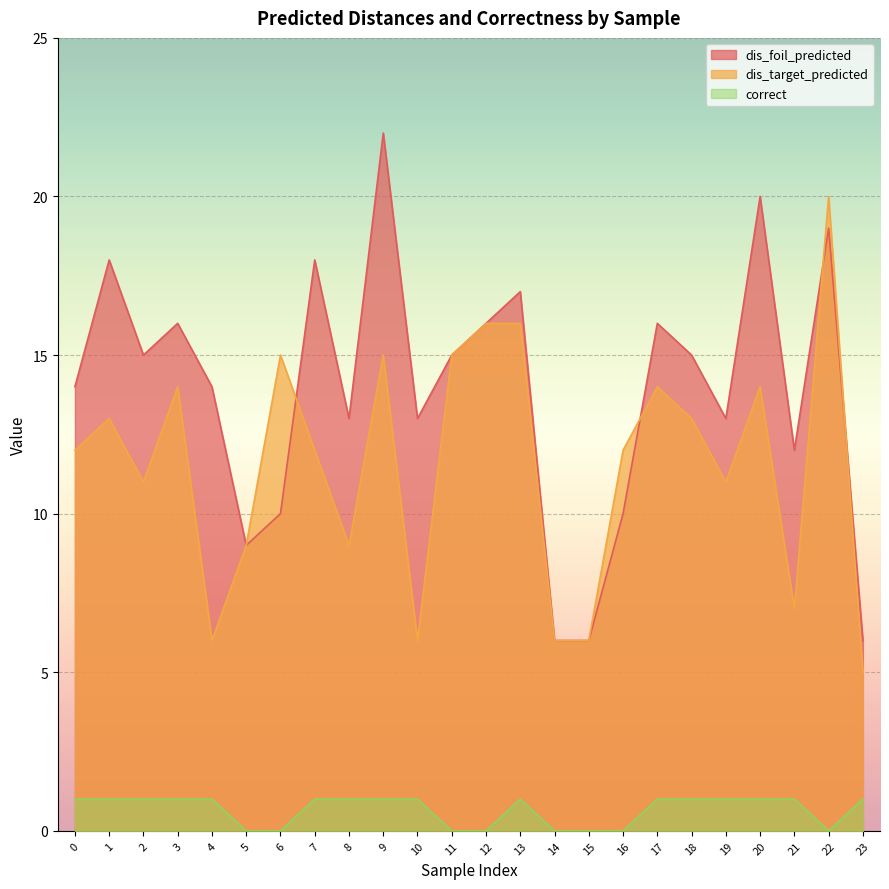

What is the total value across all series at 9?

38